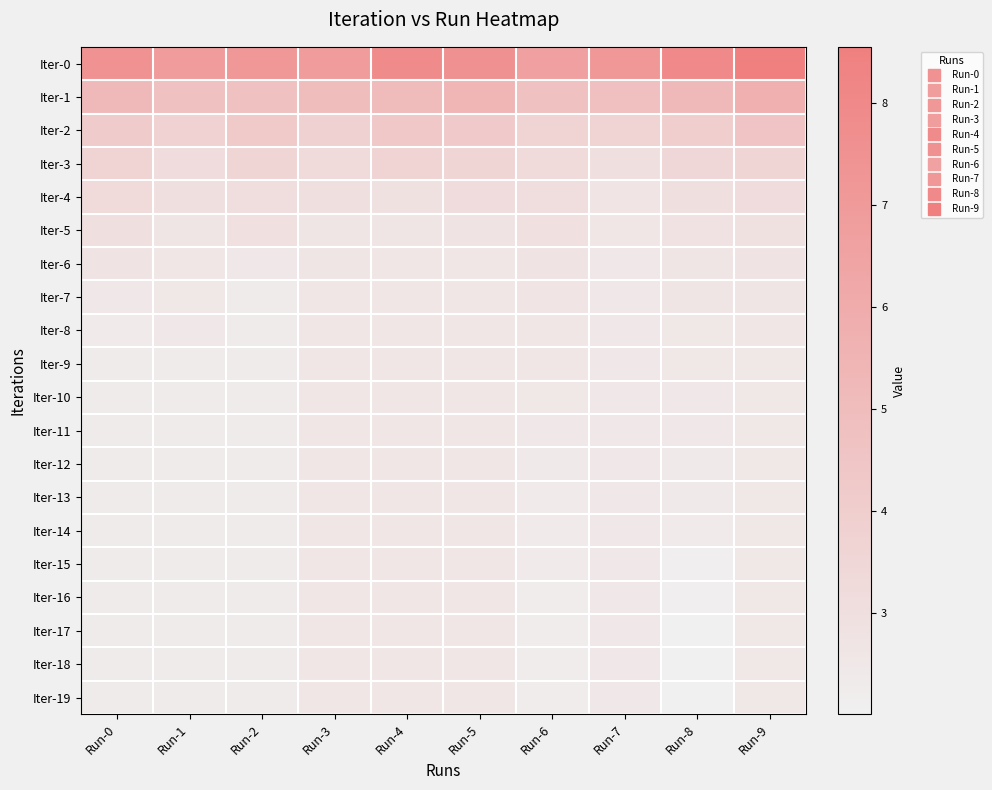

Reading left to right, list all the values displayed in this chart.

Iter-0: Run-0=7.5	Run-1=6.9	Run-2=7.2	Run-3=6.9	Run-4=7.9	Run-5=7.5	Run-6=6.6	Run-7=7.1	Run-8=8.0	Run-9=8.6
Iter-1: Run-0=5.2	Run-1=4.8	Run-2=4.8	Run-3=5.0	Run-4=5.1	Run-5=5.4	Run-6=4.8	Run-7=4.8	Run-8=5.2	Run-9=5.7
Iter-2: Run-0=4.2	Run-1=3.7	Run-2=4.2	Run-3=3.8	Run-4=4.3	Run-5=4.2	Run-6=3.6	Run-7=3.7	Run-8=4.0	Run-9=4.5
Iter-3: Run-0=3.7	Run-1=3.2	Run-2=3.6	Run-3=3.3	Run-4=3.6	Run-5=3.6	Run-6=3.2	Run-7=3.0	Run-8=3.4	Run-9=3.6
Iter-4: Run-0=3.2	Run-1=3.0	Run-2=3.1	Run-3=3.0	Run-4=2.9	Run-5=3.1	Run-6=3.1	Run-7=2.7	Run-8=3.0	Run-9=3.1
Iter-5: Run-0=3.0	Run-1=2.7	Run-2=2.9	Run-3=2.6	Run-4=2.6	Run-5=2.7	Run-6=2.9	Run-7=2.6	Run-8=2.8	Run-9=2.9
Iter-6: Run-0=2.7	Run-1=2.6	Run-2=2.5	Run-3=2.6	Run-4=2.5	Run-5=2.6	Run-6=2.7	Run-7=2.5	Run-8=2.7	Run-9=2.7
Iter-7: Run-0=2.4	Run-1=2.5	Run-2=2.3	Run-3=2.5	Run-4=2.5	Run-5=2.6	Run-6=2.7	Run-7=2.4	Run-8=2.6	Run-9=2.6
Iter-8: Run-0=2.4	Run-1=2.5	Run-2=2.3	Run-3=2.5	Run-4=2.5	Run-5=2.6	Run-6=2.6	Run-7=2.4	Run-8=2.5	Run-9=2.6
Iter-9: Run-0=2.3	Run-1=2.3	Run-2=2.3	Run-3=2.5	Run-4=2.5	Run-5=2.6	Run-6=2.5	Run-7=2.4	Run-8=2.5	Run-9=2.5
Iter-10: Run-0=2.3	Run-1=2.3	Run-2=2.3	Run-3=2.5	Run-4=2.5	Run-5=2.6	Run-6=2.5	Run-7=2.4	Run-8=2.5	Run-9=2.5
Iter-11: Run-0=2.3	Run-1=2.3	Run-2=2.3	Run-3=2.5	Run-4=2.5	Run-5=2.6	Run-6=2.4	Run-7=2.4	Run-8=2.4	Run-9=2.5
Iter-12: Run-0=2.3	Run-1=2.3	Run-2=2.3	Run-3=2.5	Run-4=2.5	Run-5=2.6	Run-6=2.4	Run-7=2.4	Run-8=2.4	Run-9=2.5
Iter-13: Run-0=2.3	Run-1=2.3	Run-2=2.3	Run-3=2.5	Run-4=2.5	Run-5=2.6	Run-6=2.4	Run-7=2.4	Run-8=2.4	Run-9=2.5
Iter-14: Run-0=2.3	Run-1=2.3	Run-2=2.3	Run-3=2.5	Run-4=2.5	Run-5=2.6	Run-6=2.3	Run-7=2.4	Run-8=2.3	Run-9=2.5
Iter-15: Run-0=2.3	Run-1=2.3	Run-2=2.3	Run-3=2.5	Run-4=2.5	Run-5=2.6	Run-6=2.3	Run-7=2.4	Run-8=2.1	Run-9=2.5
Iter-16: Run-0=2.3	Run-1=2.3	Run-2=2.3	Run-3=2.5	Run-4=2.5	Run-5=2.6	Run-6=2.2	Run-7=2.4	Run-8=2.1	Run-9=2.5
Iter-17: Run-0=2.3	Run-1=2.3	Run-2=2.3	Run-3=2.5	Run-4=2.5	Run-5=2.6	Run-6=2.2	Run-7=2.4	Run-8=2.0	Run-9=2.5
Iter-18: Run-0=2.3	Run-1=2.3	Run-2=2.3	Run-3=2.5	Run-4=2.5	Run-5=2.6	Run-6=2.2	Run-7=2.4	Run-8=2.0	Run-9=2.5
Iter-19: Run-0=2.3	Run-1=2.3	Run-2=2.3	Run-3=2.5	Run-4=2.5	Run-5=2.6	Run-6=2.2	Run-7=2.4	Run-8=2.0	Run-9=2.5